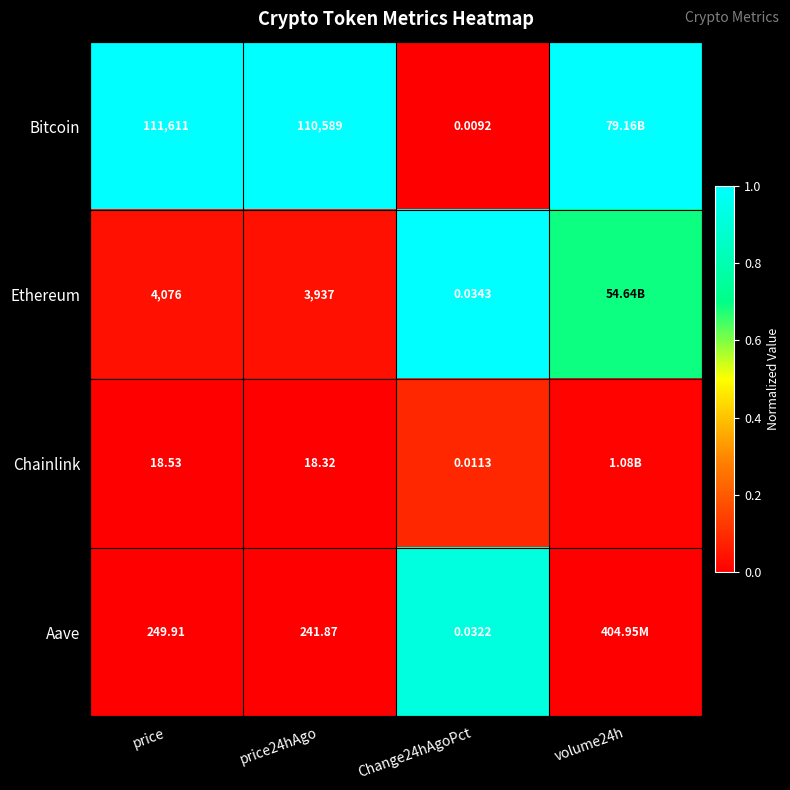

The value of Bitcoin at Change24hAgoPct is 0.5. True or false?

False